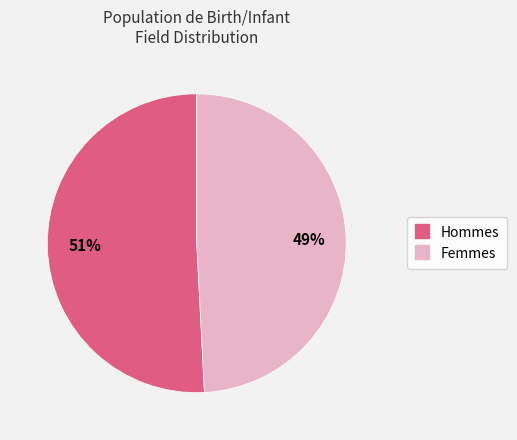

Is there a majority slice in this chart?

Yes